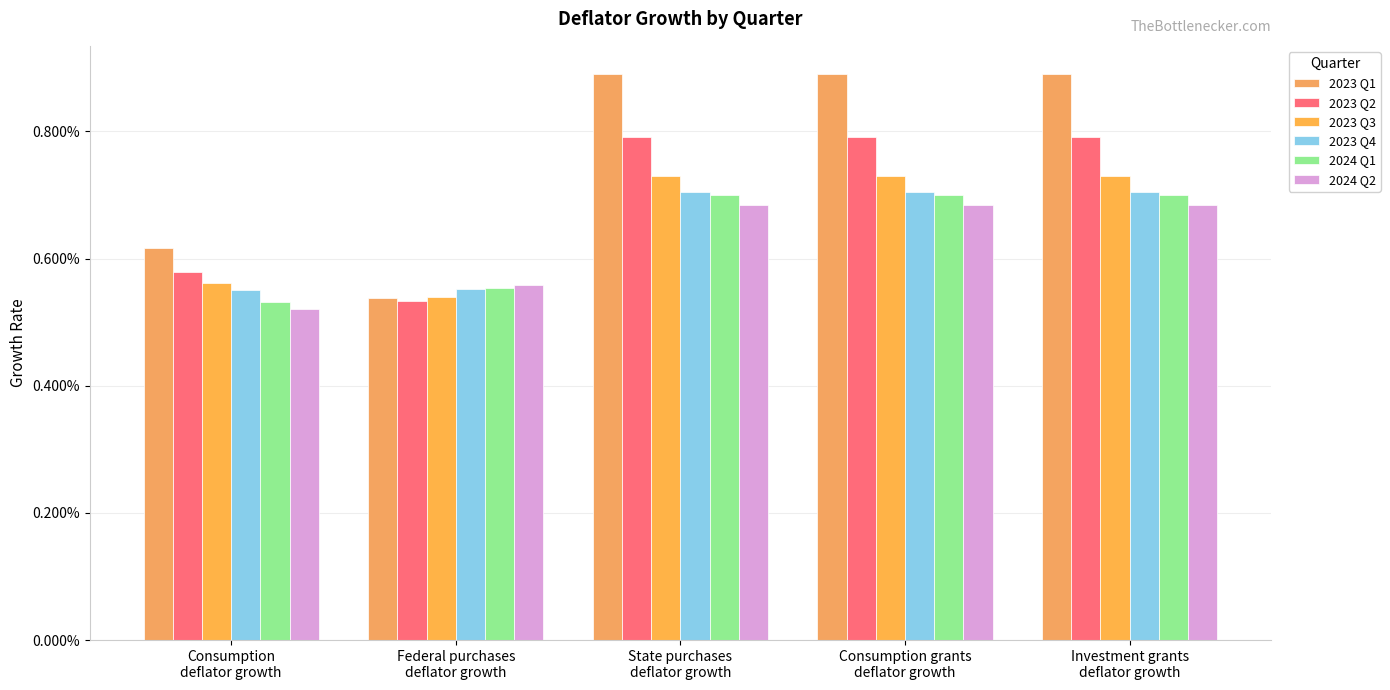

Are the bars grouped side by side (vs. stacked)?

Yes